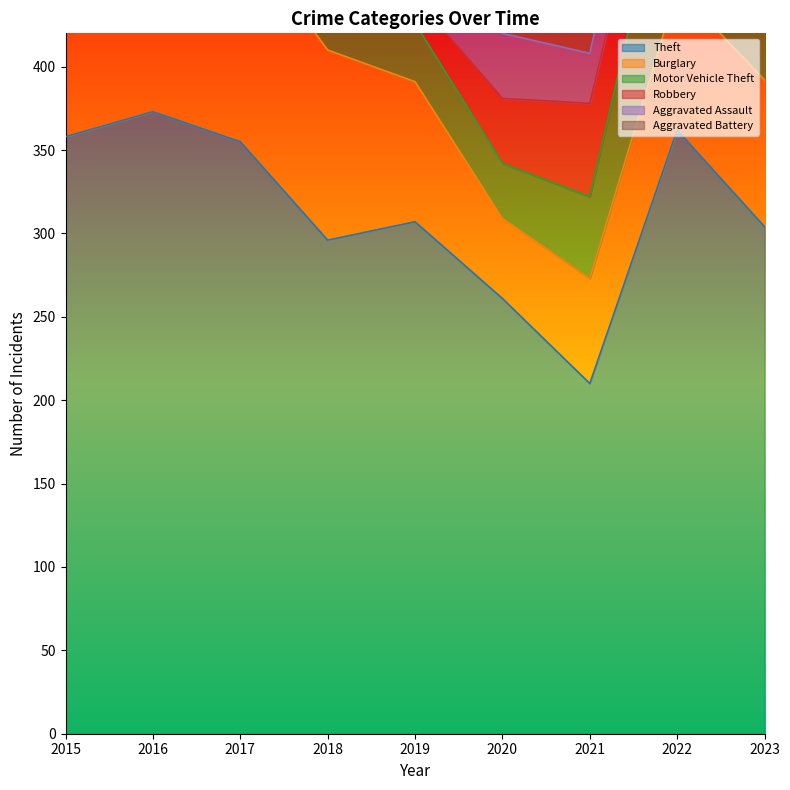

Is the value of Burglary at 2015 greater than the value of Motor Vehicle Theft at 2016?

Yes